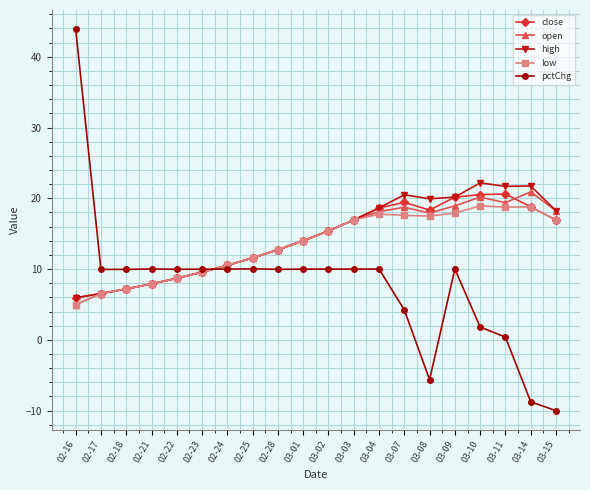

Which series has the widest spread of values?

pctChg